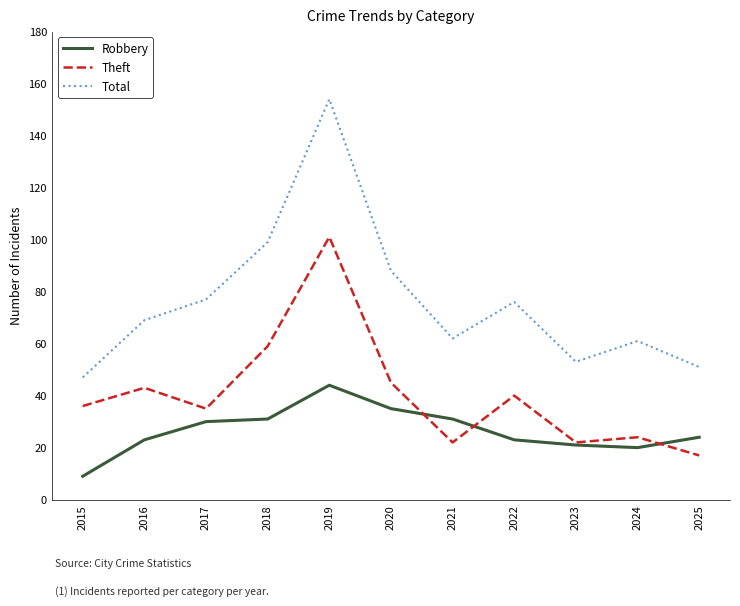

True or false: Robbery has a value of 24 at 2025.

True